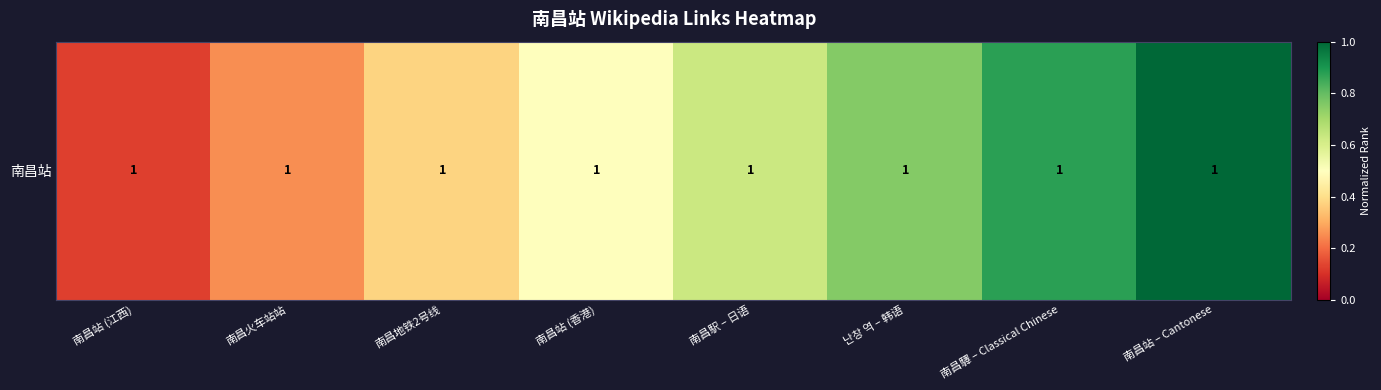

The value at 南昌地铁2号线 is 0.4. True or false?

True